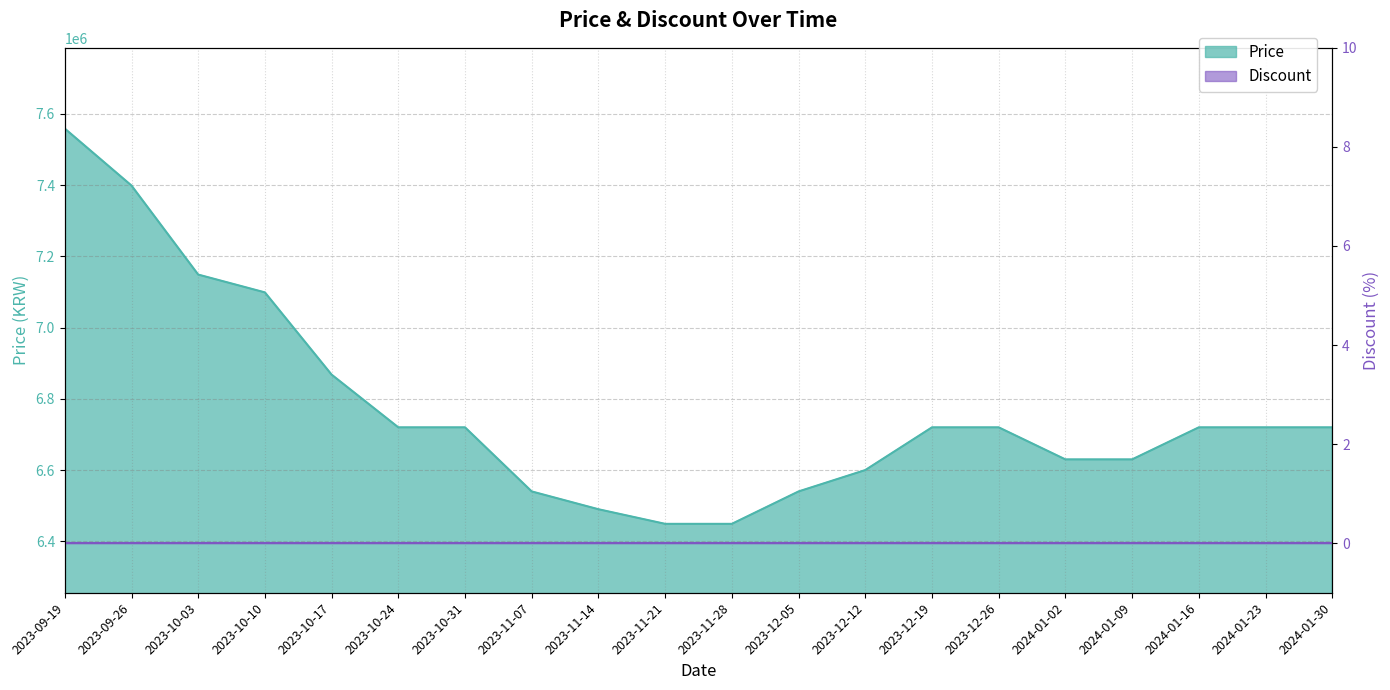

Rank the categories by value from highest to lowest.

2023-09-19, 2023-09-26, 2023-10-03, 2023-10-10, 2023-10-17, 2023-10-24, 2023-10-31, 2023-12-19, 2023-12-26, 2024-01-16, 2024-01-23, 2024-01-30, 2024-01-02, 2024-01-09, 2023-12-12, 2023-11-07, 2023-12-05, 2023-11-14, 2023-11-21, 2023-11-28